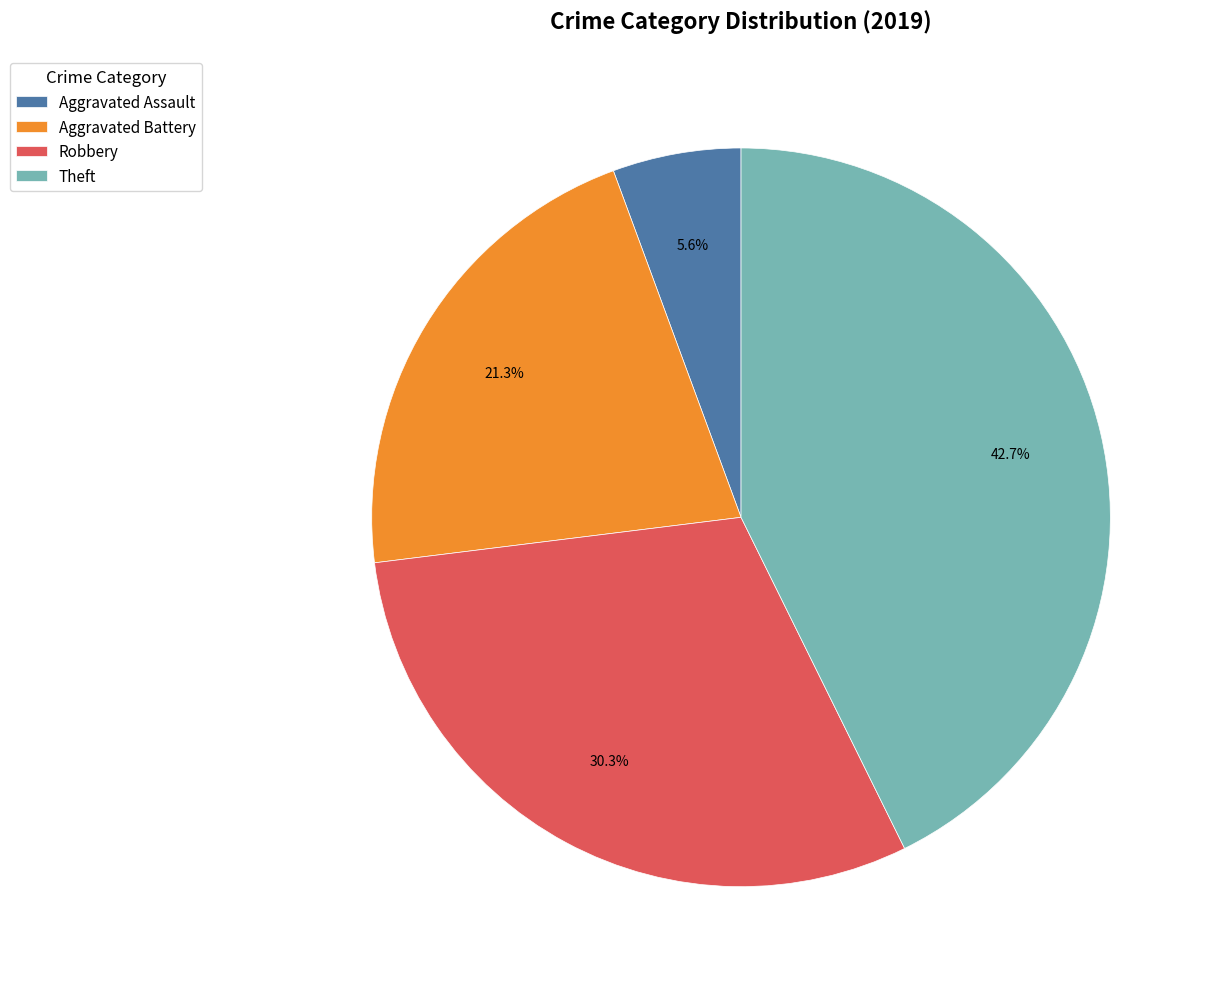

To the nearest percent, what is the combined percentage of Aggravated Assault and Aggravated Battery?

27%